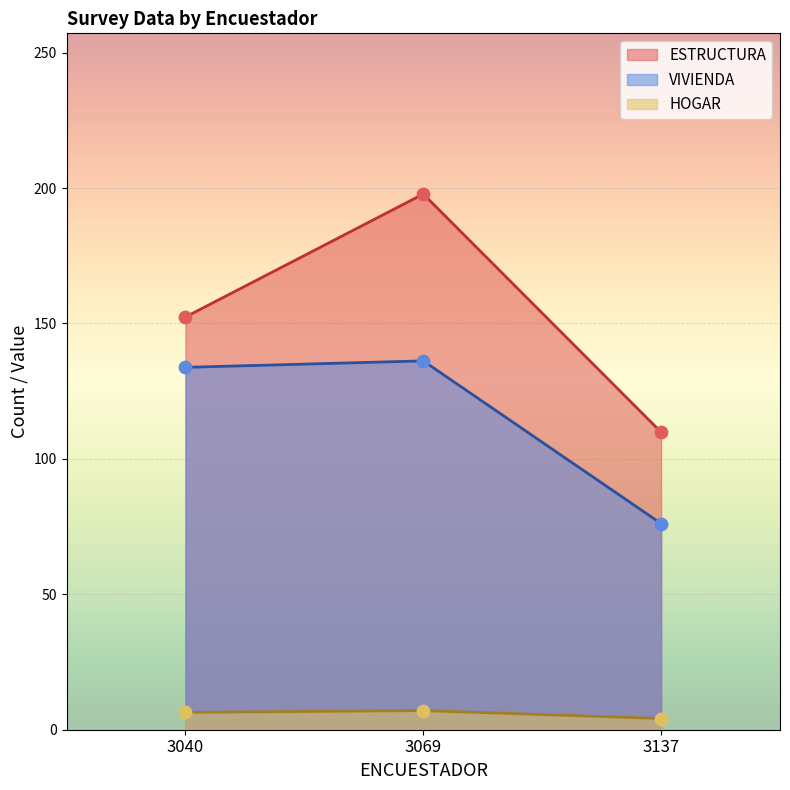

At which category is the sum across all series the highest?

3069